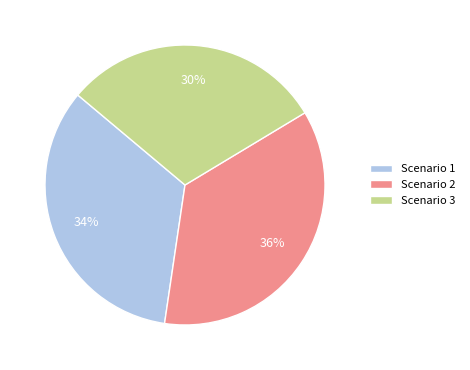

True or false: Scenario 1 accounts for 20% of the total.

False